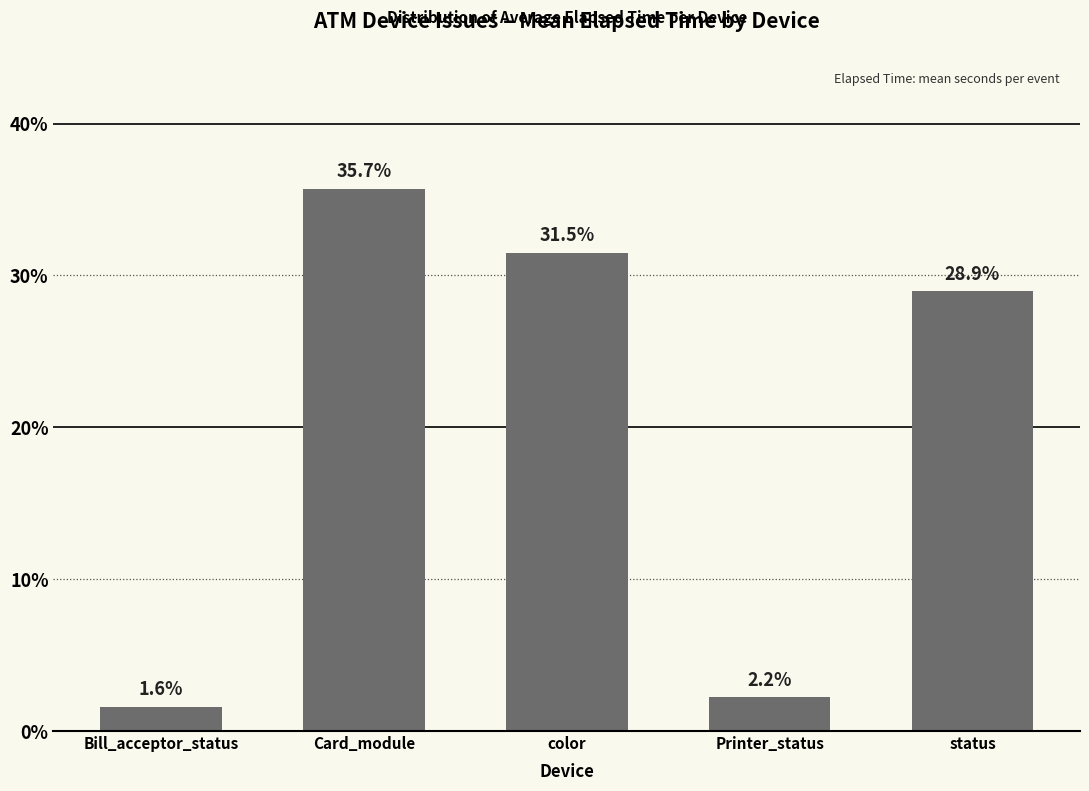

Reading right to left, list all the values displayed in this chart.

28.9	2.2	31.5	35.7	1.6